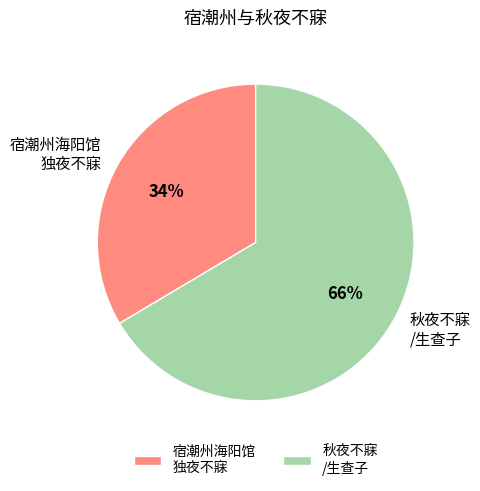

Between 宿潮州海阳馆 独夜不寐 and 秋夜不寐 /生查子, which is larger?

秋夜不寐 /生查子